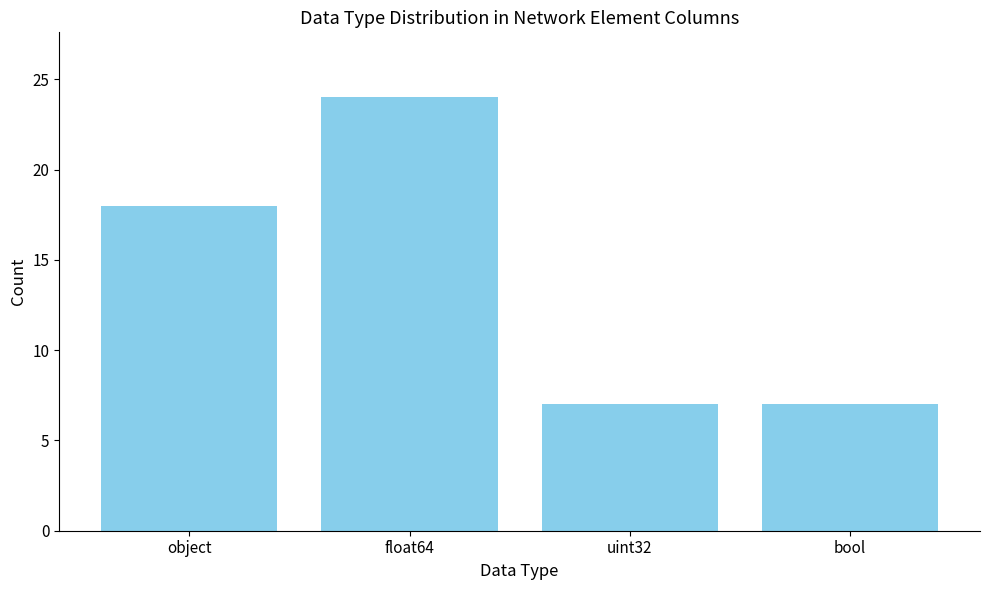

What is the value of the 3rd bar from the left?

7